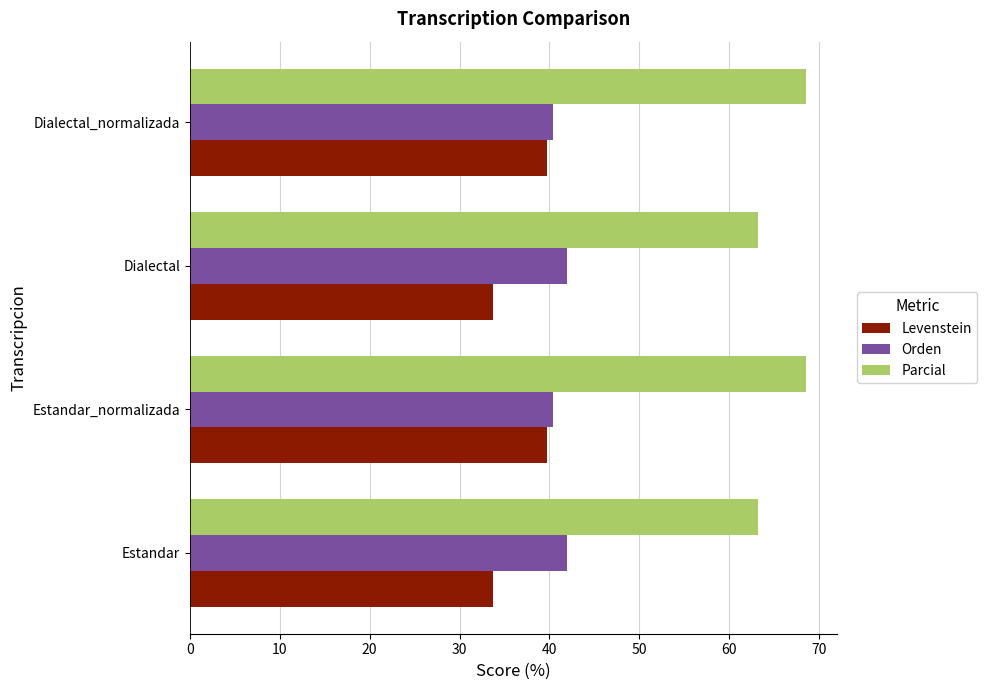

What are all the series names shown in the legend?

Levenstein, Orden, Parcial